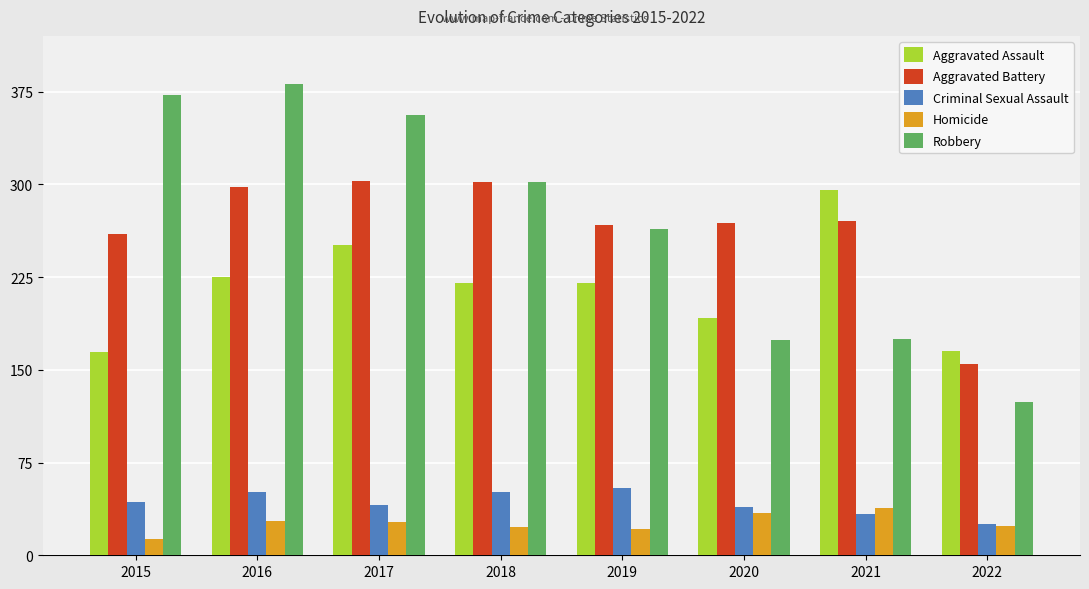

What is the approximate value of Homicide at 2021, to the nearest 10?

40